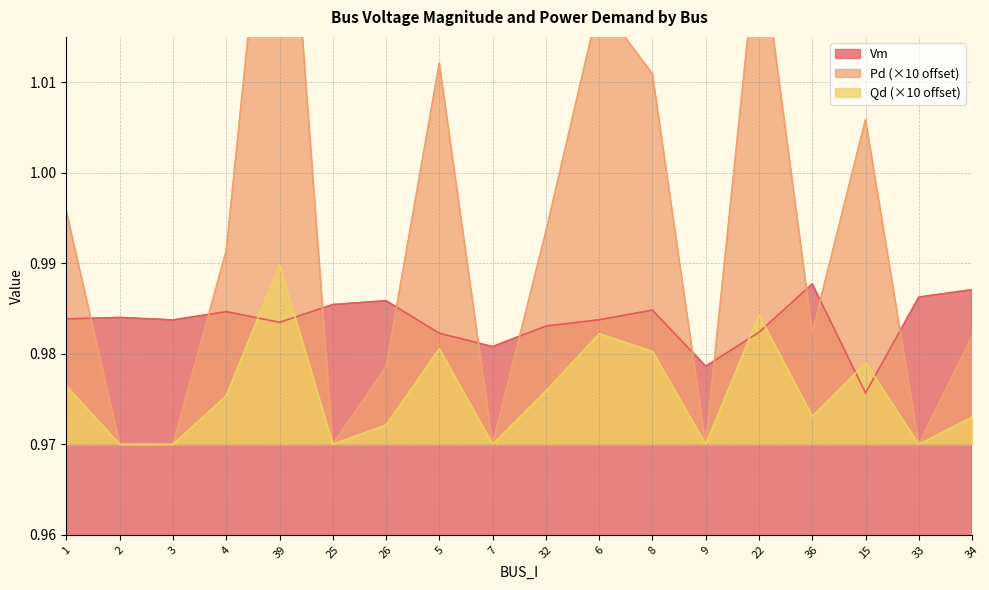

The value of Vm at 5 is 1.3. True or false?

False